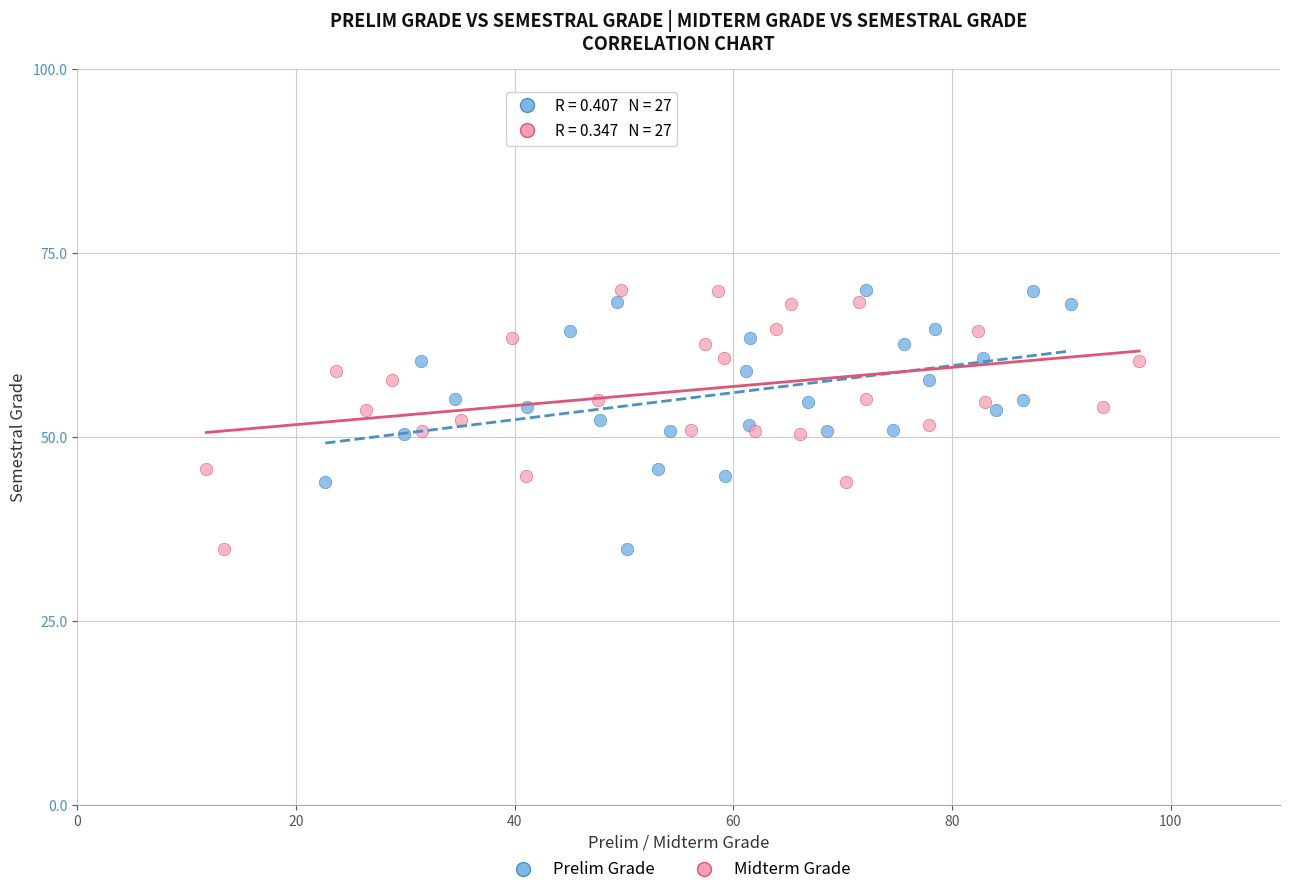

What are all the series names shown in the legend?

Prelim Grade, Midterm Grade